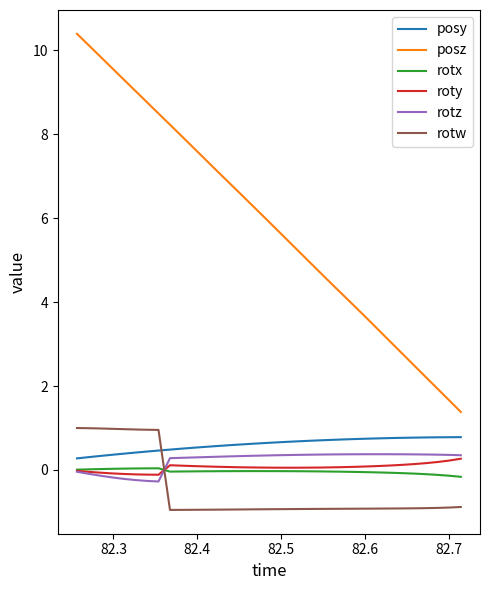

What is the highest value of the roty series?

0.3